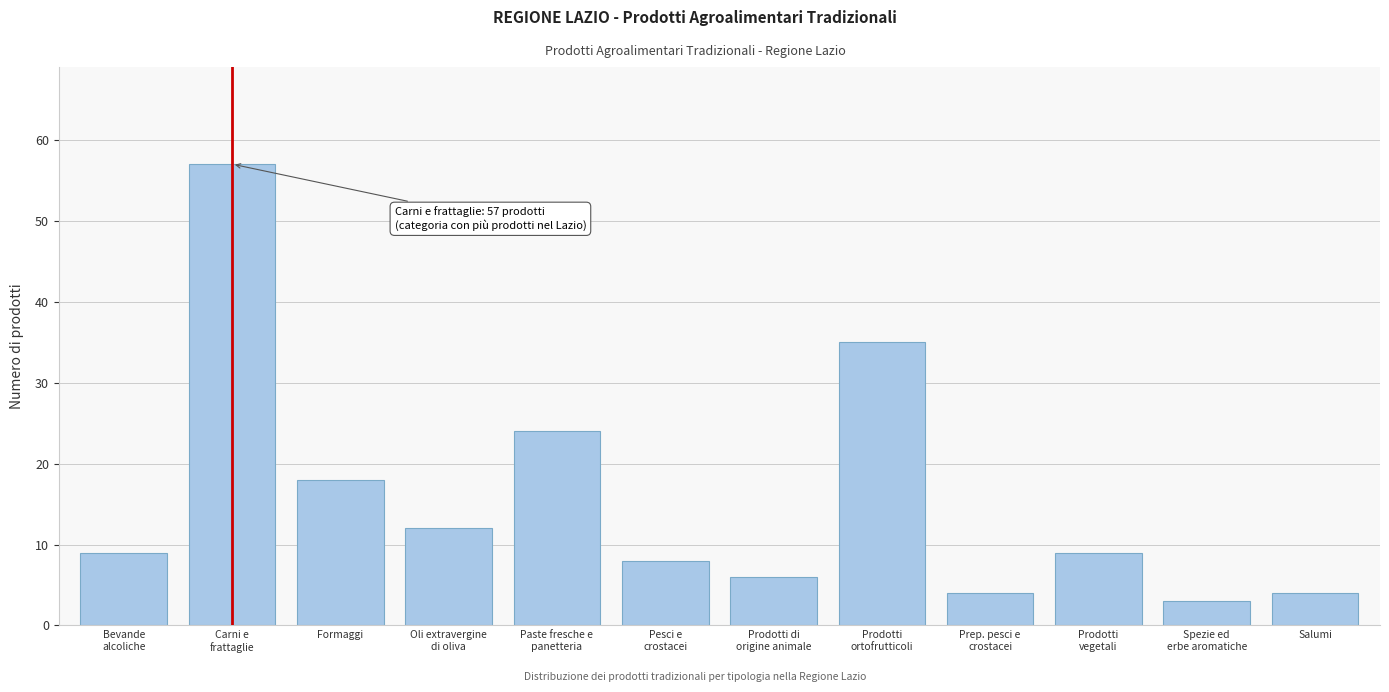

Reading right to left, transcribe all the data shown in this chart.

4	3	9	4	35	6	8	24	12	18	57	9